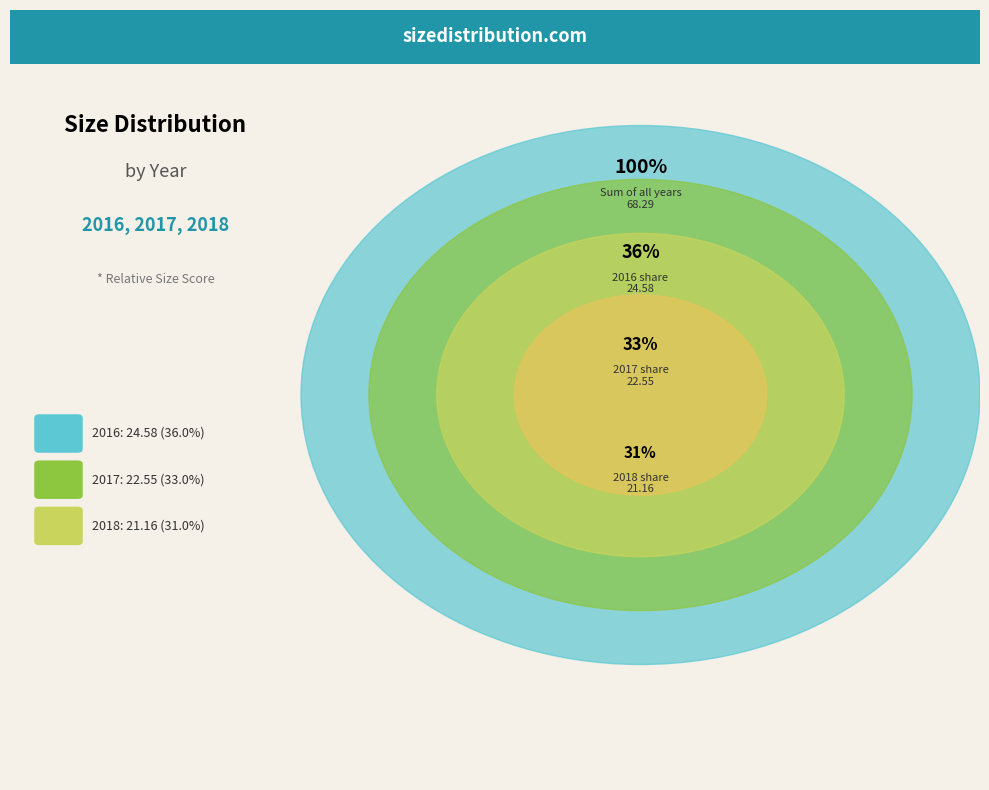

Which slice is the smallest?

2018